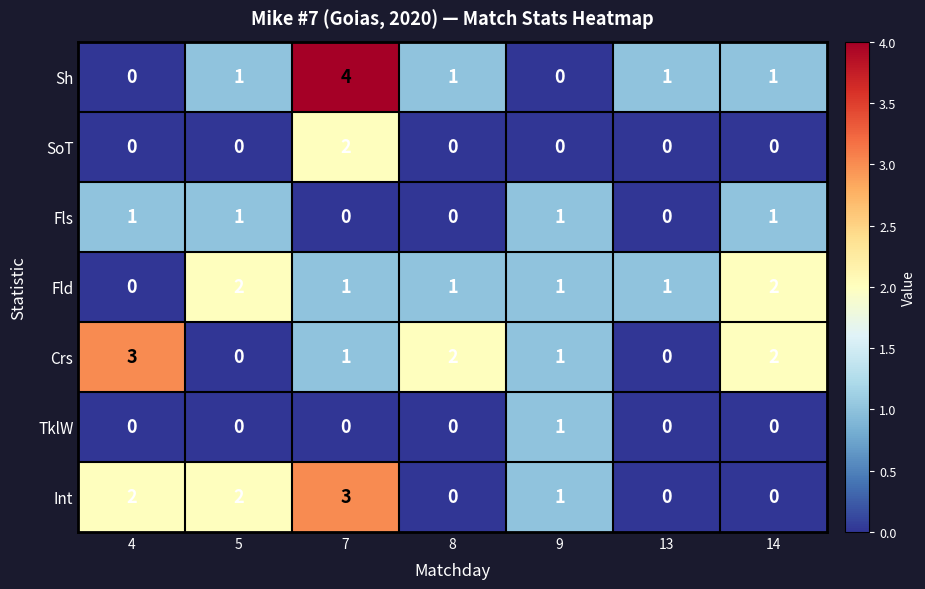

What is the total value across all series at 4?

6